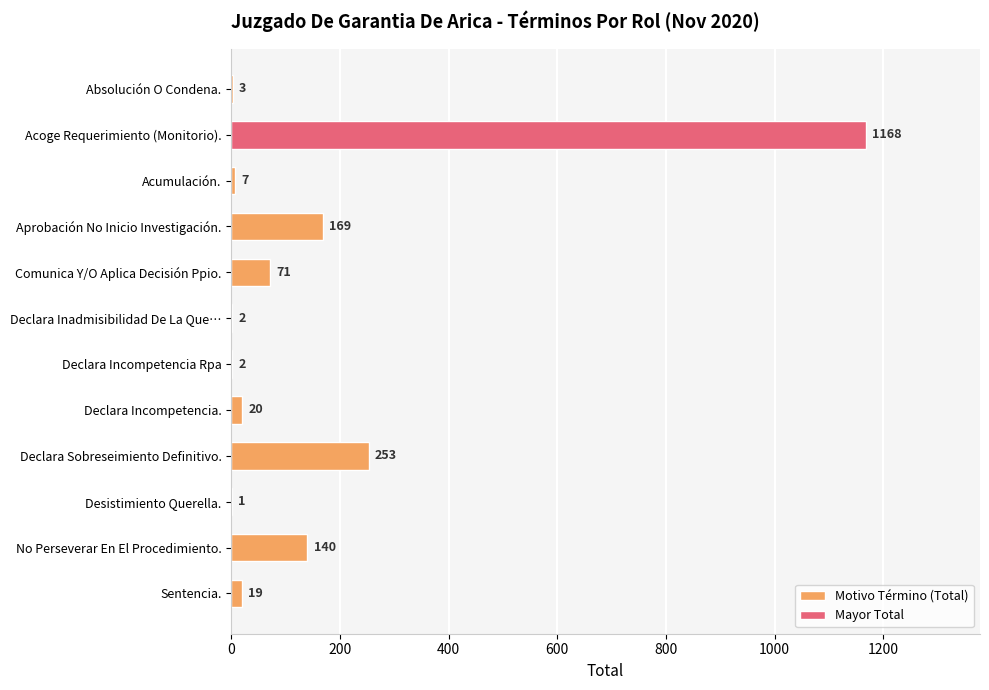

At which category does the chart reach its peak across all series?

Acoge Requerimiento (Monitorio).